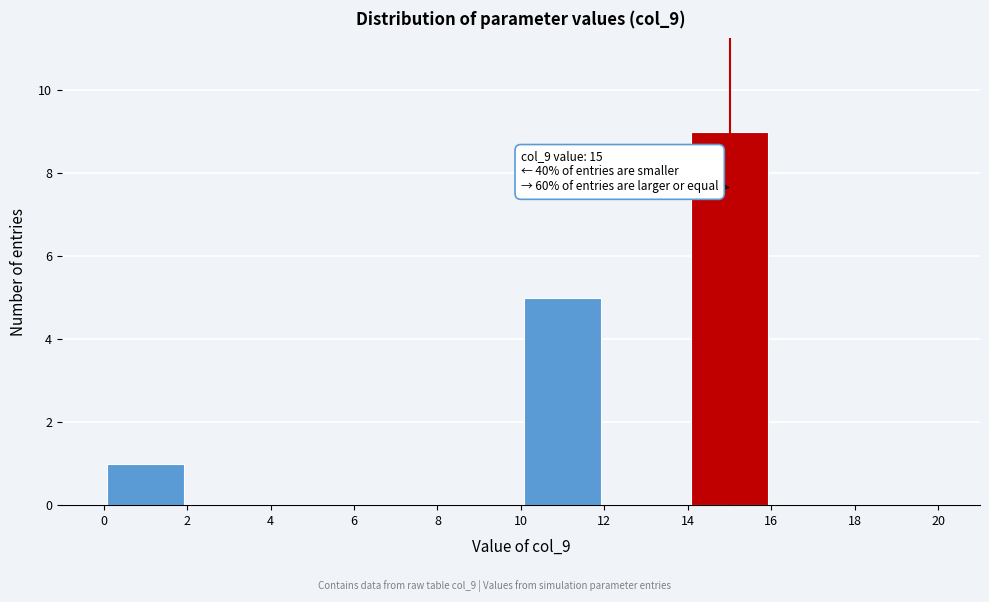

Over which range of the x-axis is the bar tallest?

14 to 16